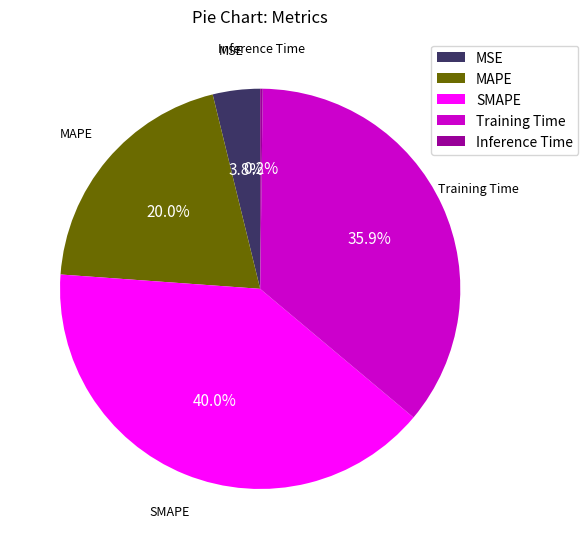

What percentage is NOT represented by SMAPE?

60.0%